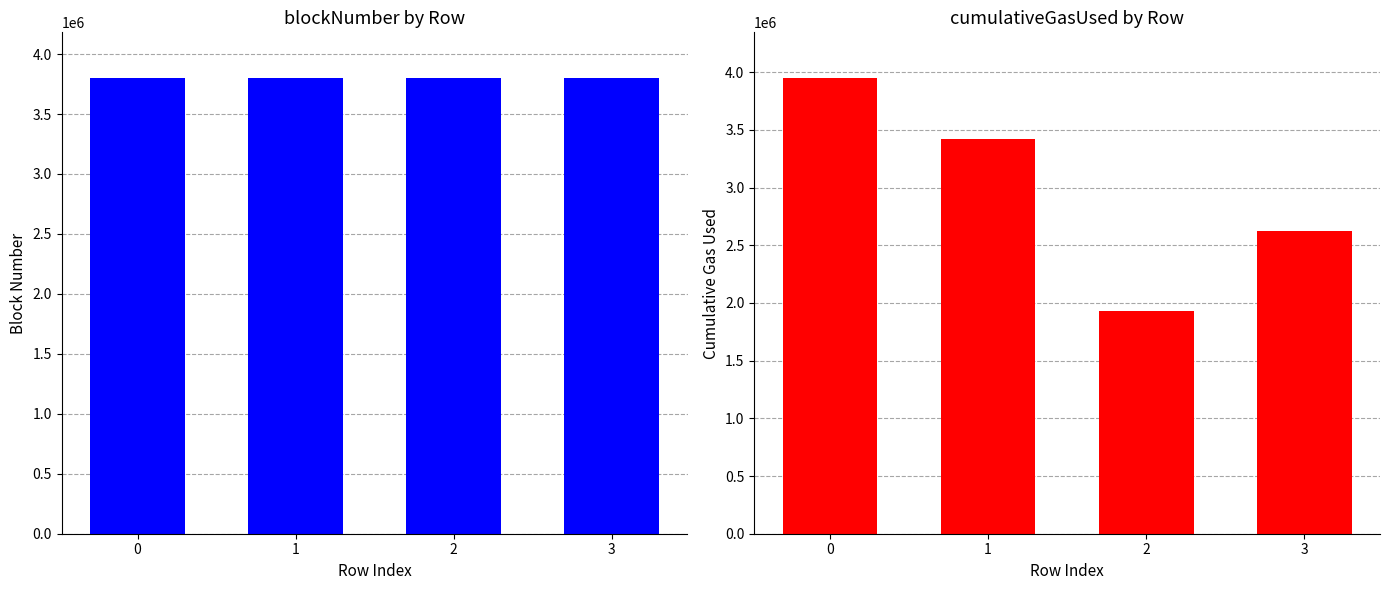

What is the sum of all blockNumber values?

15201255